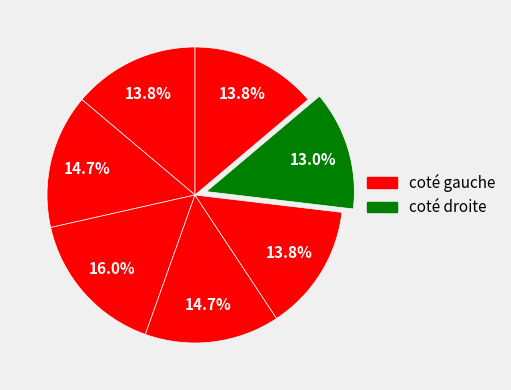

Count the number of slices in the pie.

7